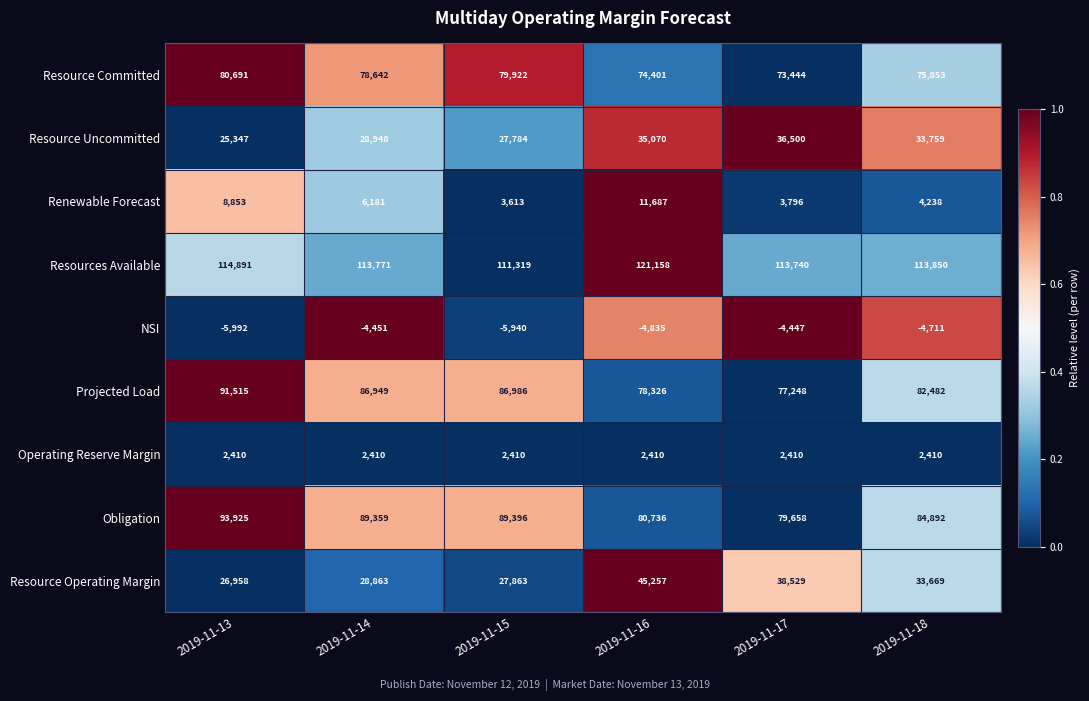

Is it true that Operating Reserve Margin equals 3414 at 2019-11-17?

False